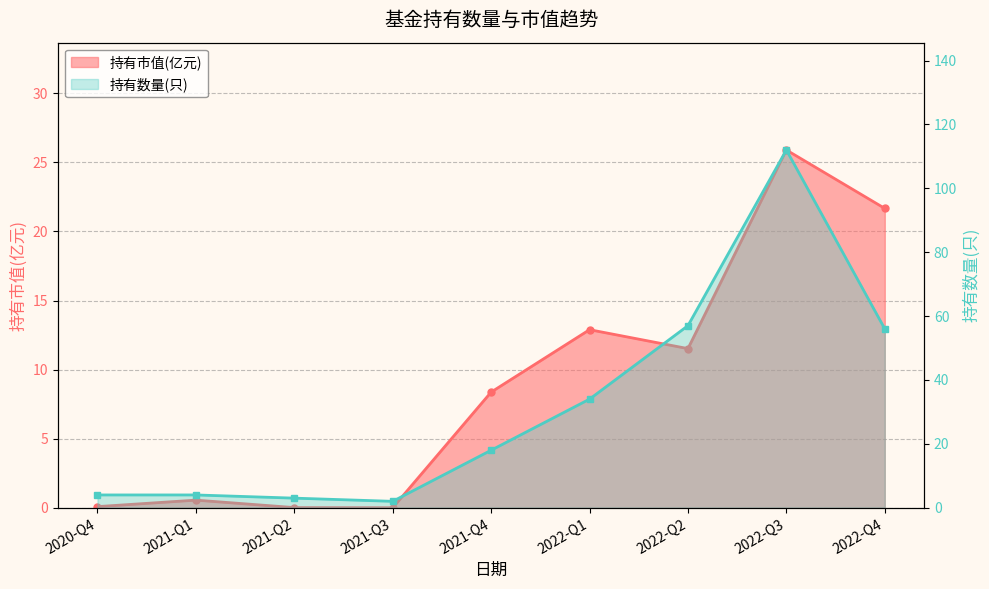

What is the total value across all series at 2021-Q4?

26.4